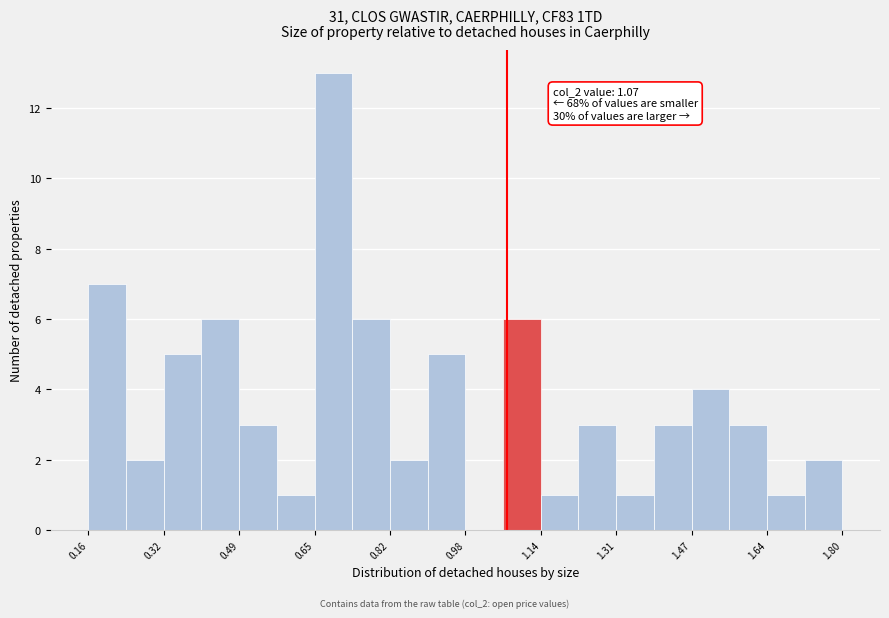

Over which range of the x-axis is the bar tallest?

0.652 to 0.734